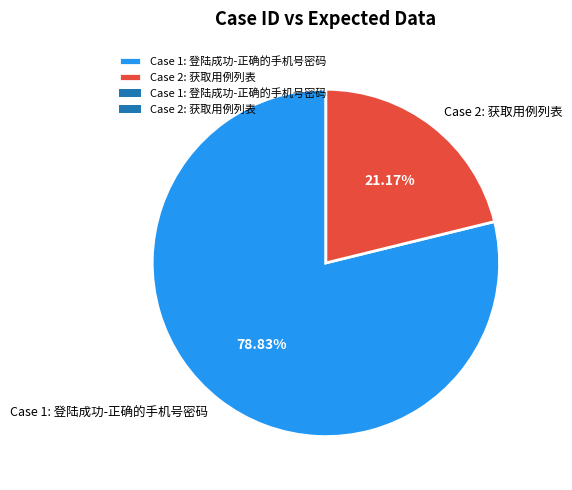

Rank the categories by value from lowest to highest.

Case 2: 获取用例列表, Case 1: 登陆成功-正确的手机号密码